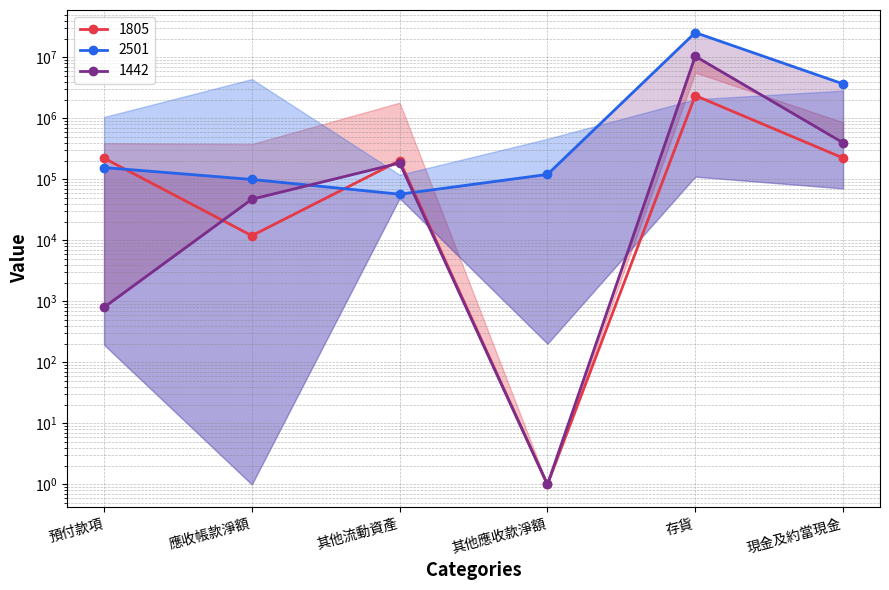

What is the difference between the maximum and minimum values in the 2501 series?

25426394